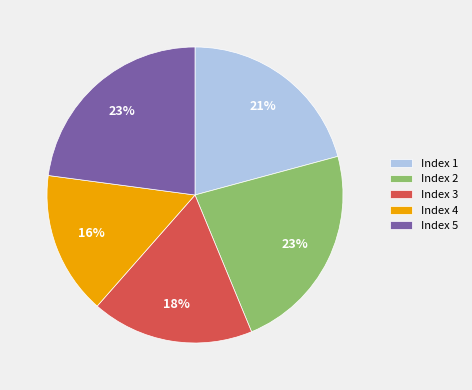

What is the smallest slice in the pie chart?

Index 4